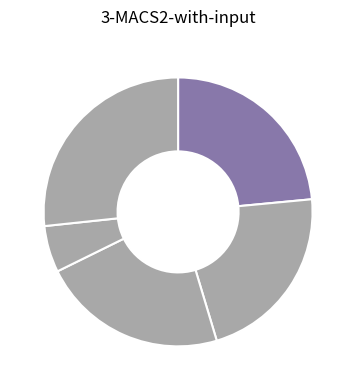

Count the number of slices in the pie.

5